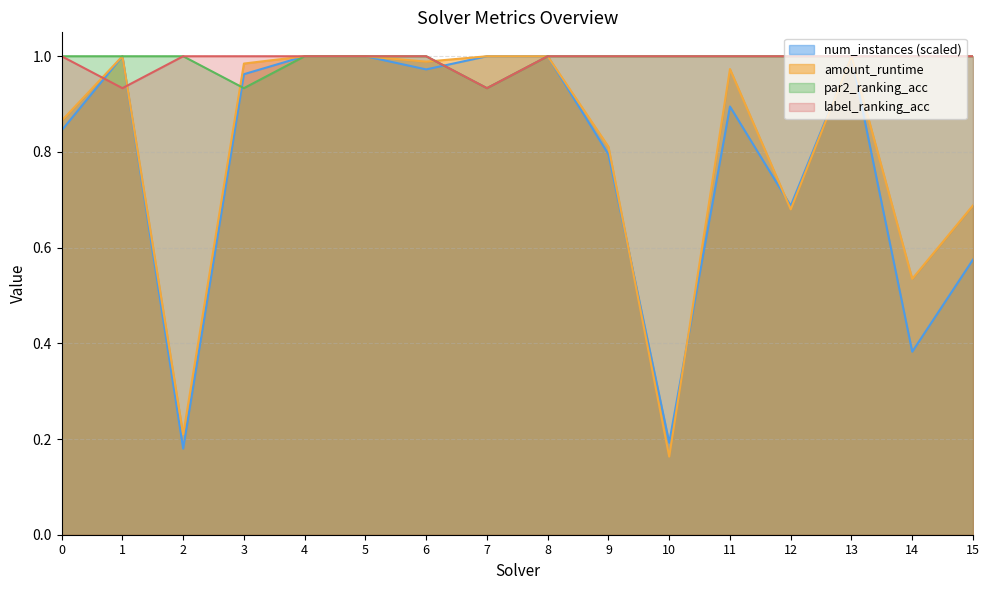

At which category is the sum across all series the highest?

4